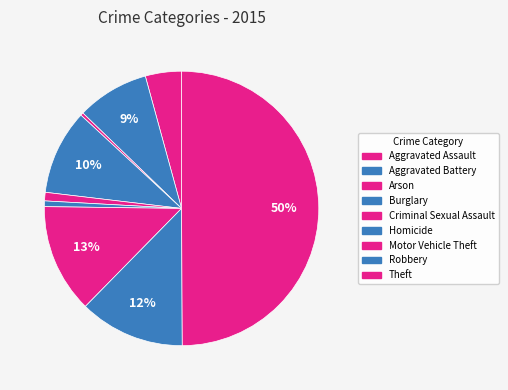

How many slices are in this pie chart?

9